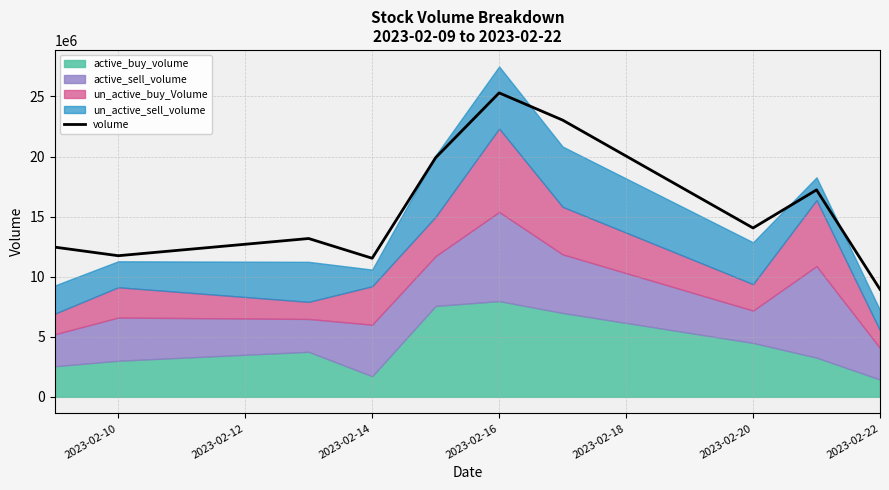

Does the chart have visible grid lines?

Yes